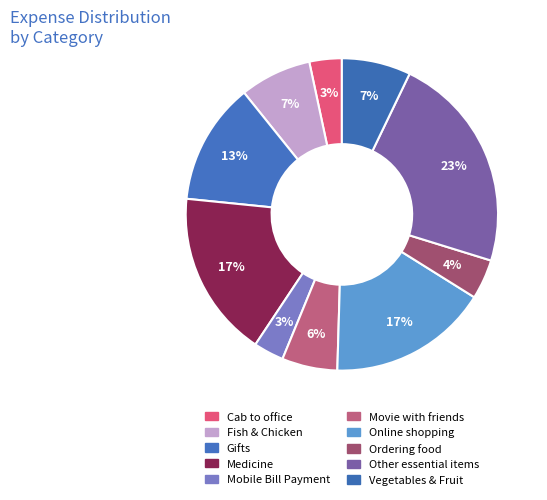

What percentage is the Other essential items slice, to the nearest percent?

23%